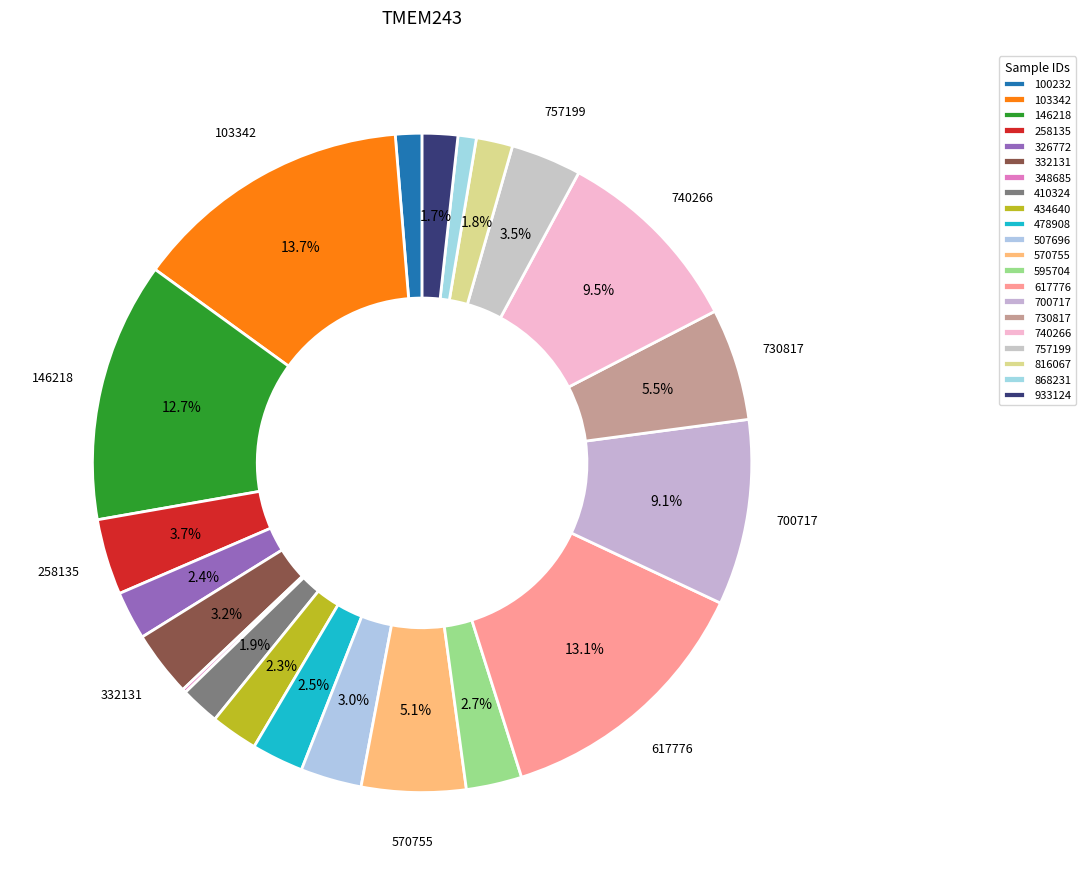

Does 100232 represent more than half of the total?

No